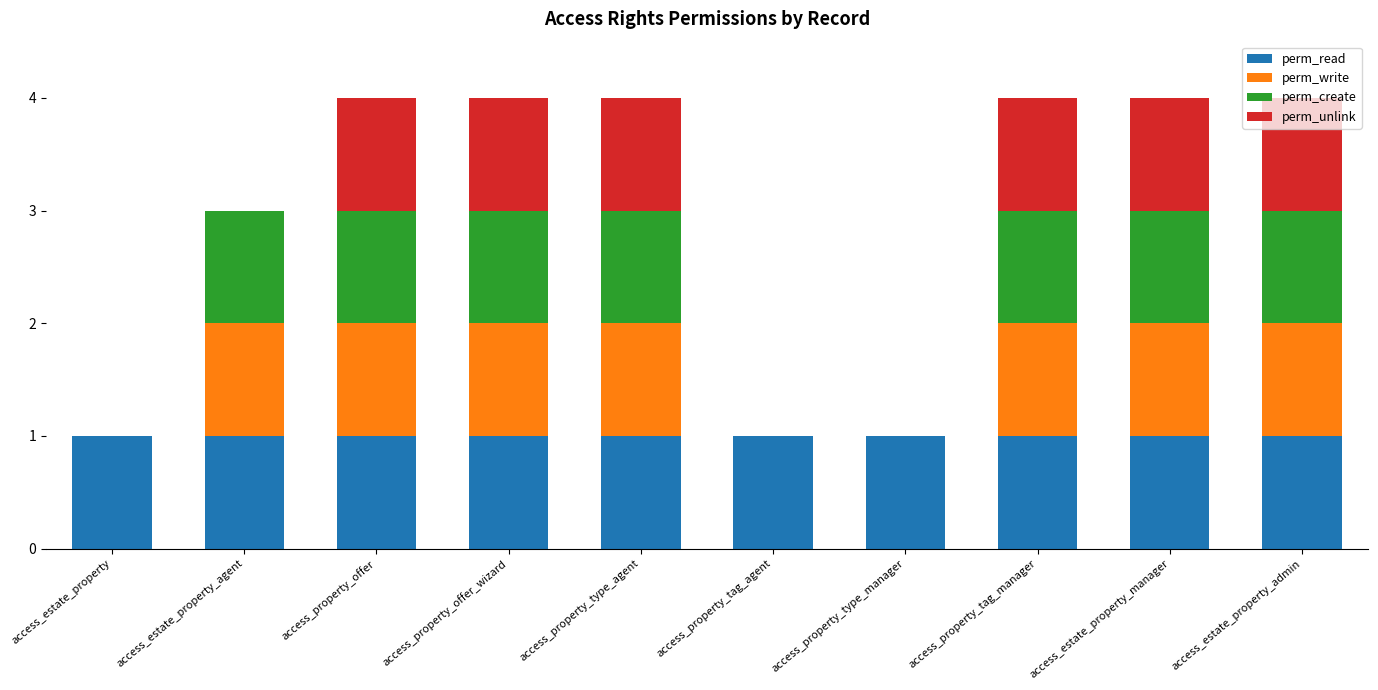

What is the highest value of the perm_read series?

1